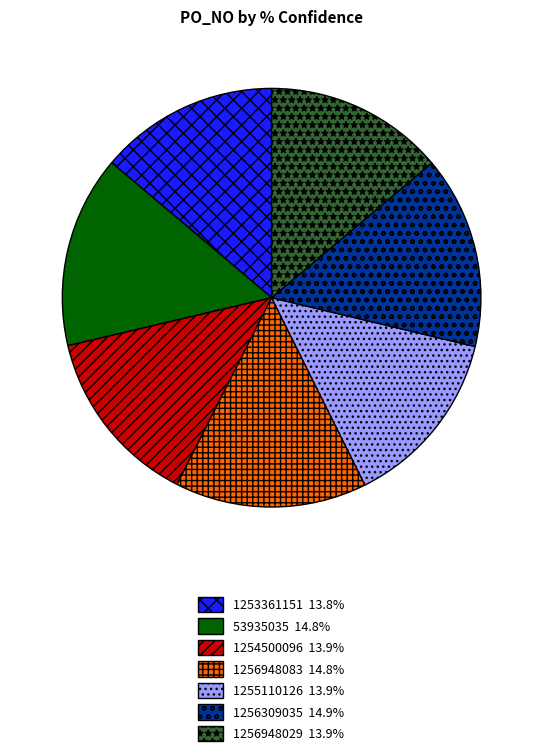

Combined, do 53935035 and 1255110126 account for over 50%?

No